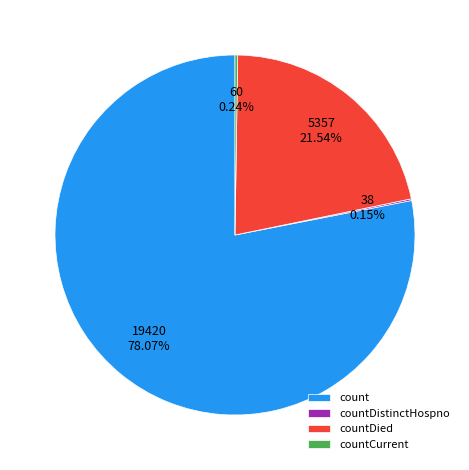

Between count and countDied, which is larger?

count